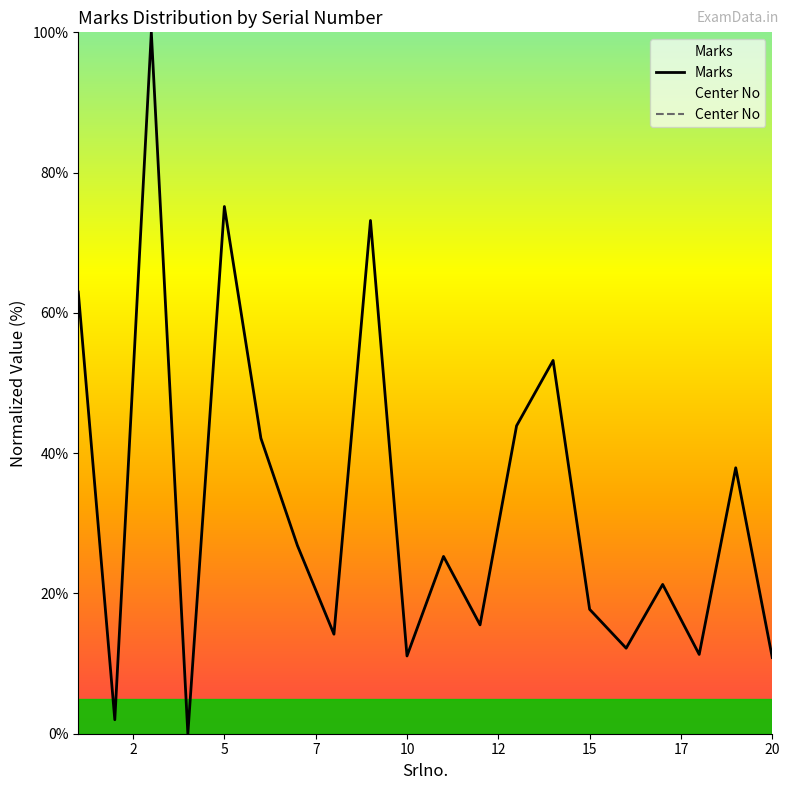

True or false: Marks and Center No intersect in this chart.

False